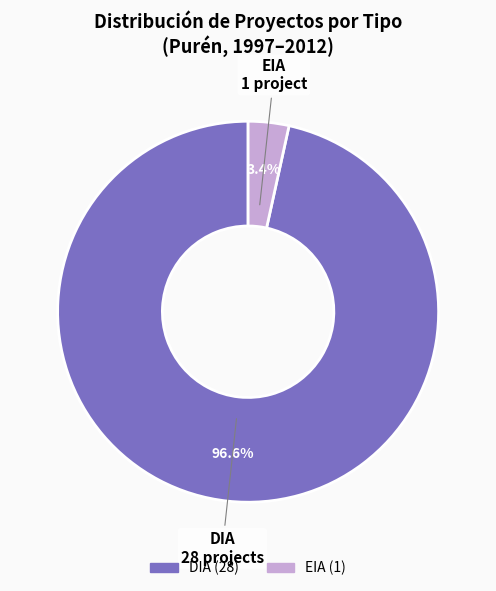

Between DIA and EIA, which is larger?

DIA